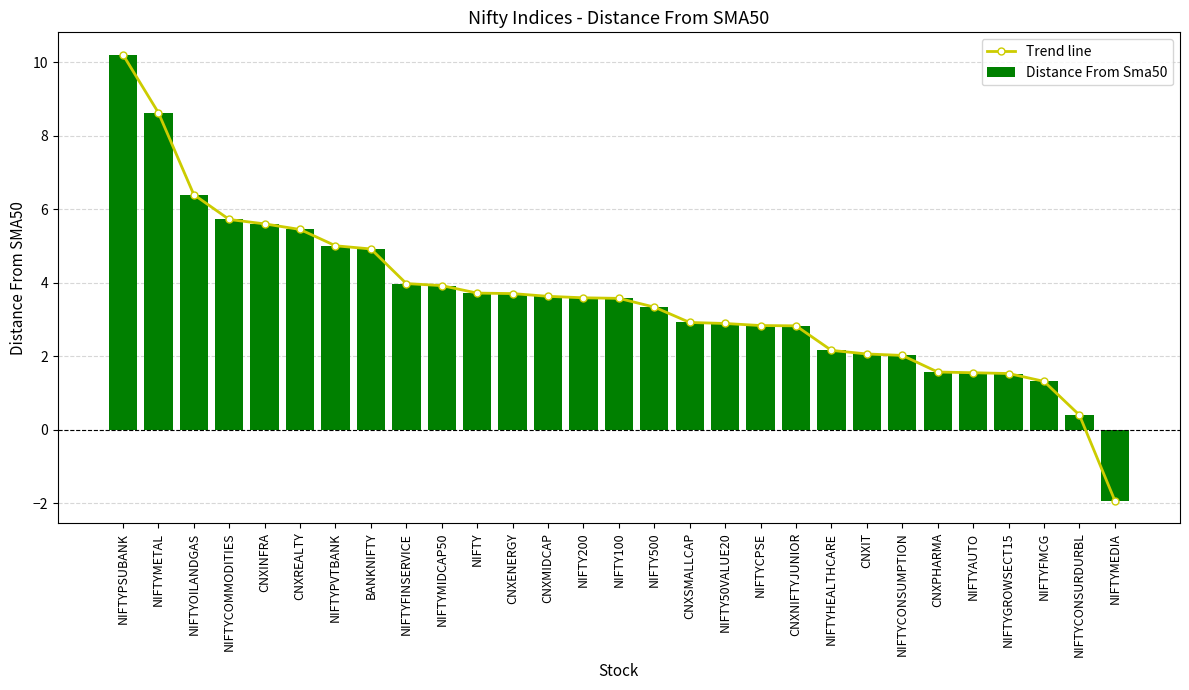

Rank the series at NIFTY200 from lowest to highest value.

Trend line, Distance From Sma50